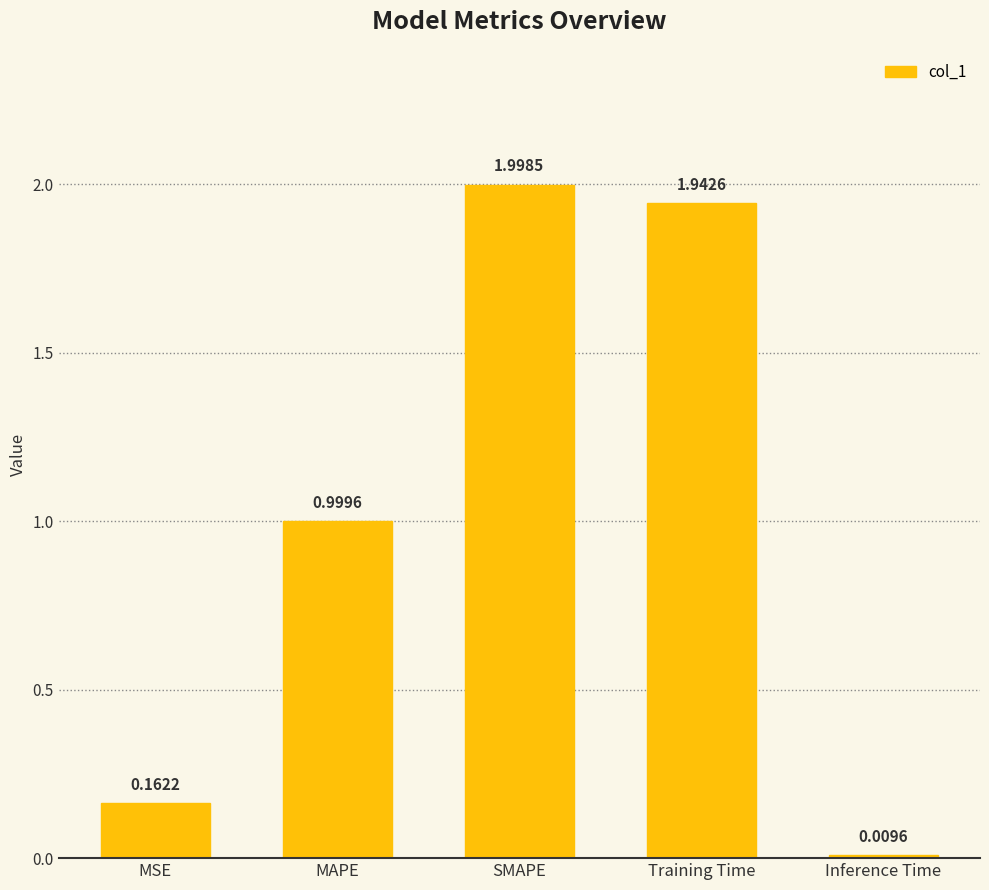

Rank the categories by value from lowest to highest.

Inference Time, MSE, MAPE, Training Time, SMAPE